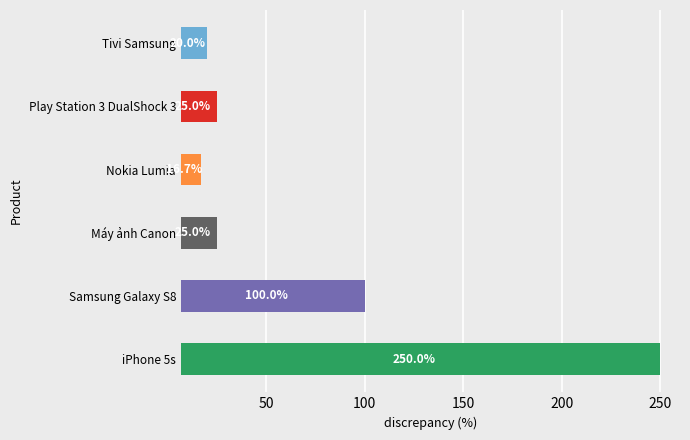

What is the difference between the maximum and minimum values?

233.3